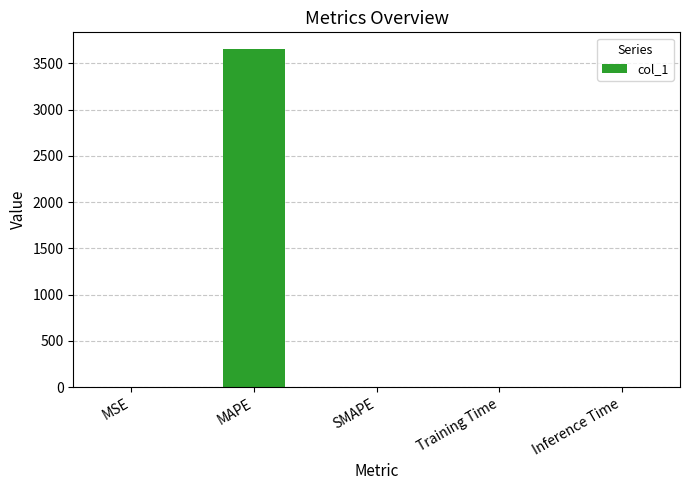

What is the sum of all values?

3653.3